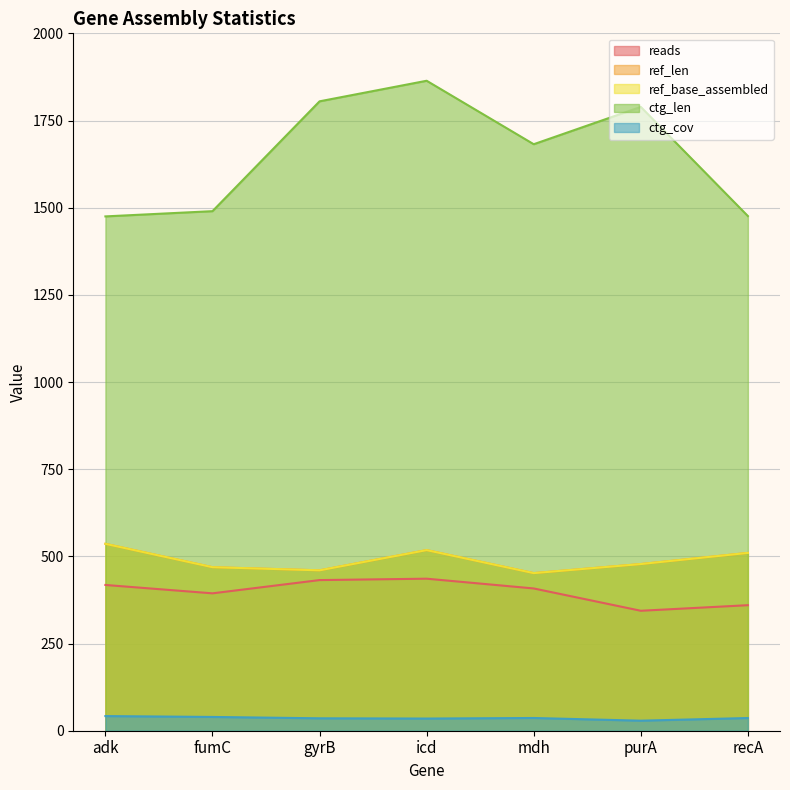

What is the label of the 2nd point from the right?

purA